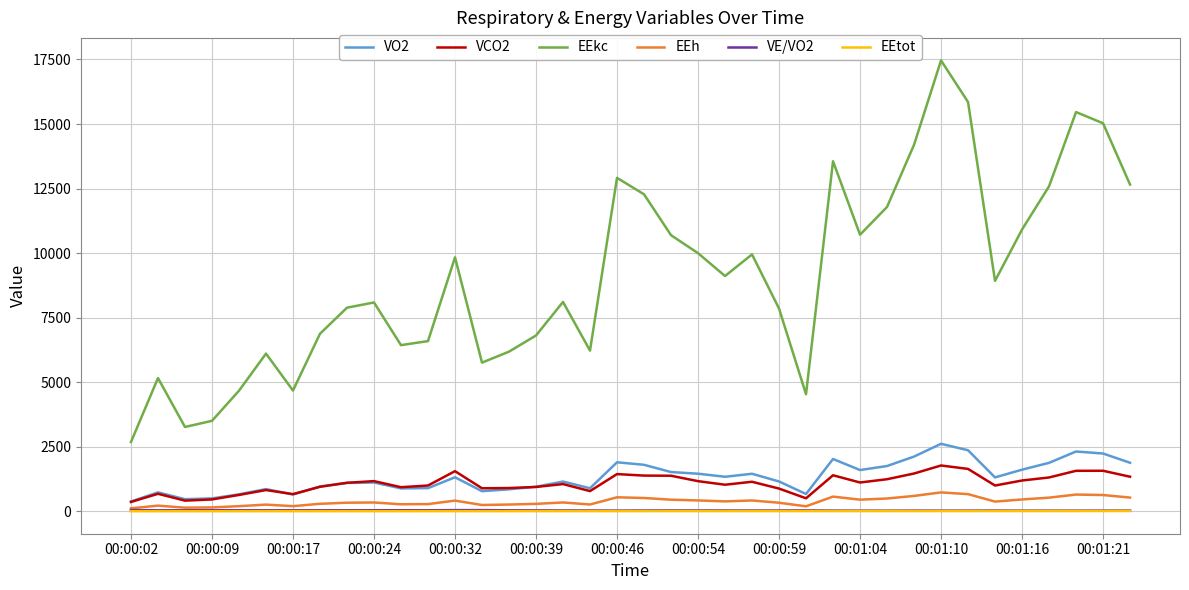

What is the greatest value displayed?

17464.0